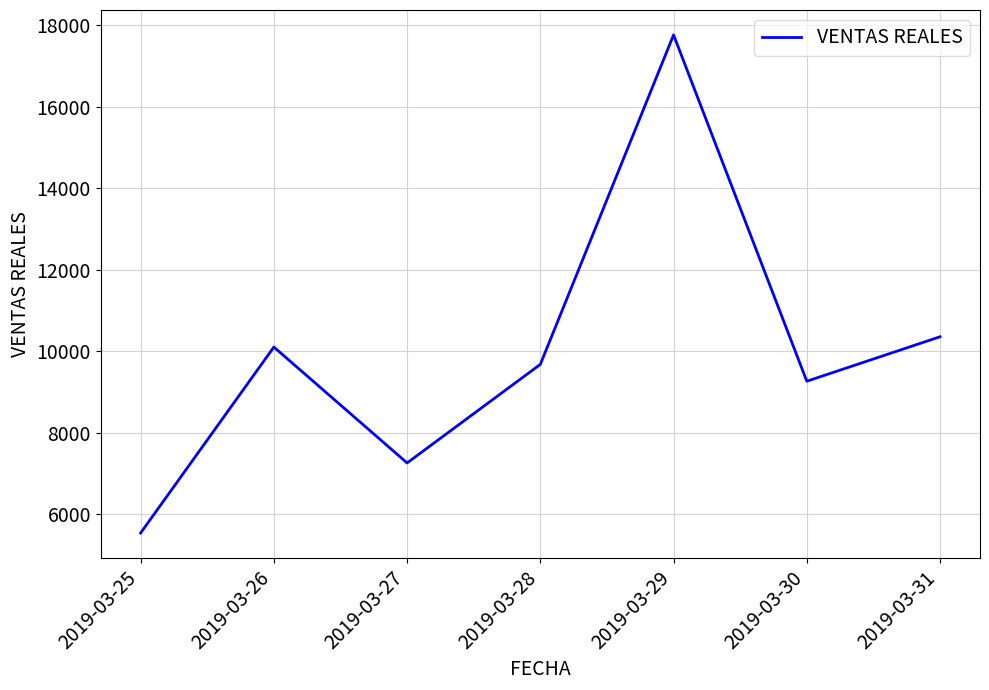

Which label corresponds to the largest value in the chart?

2019-03-29